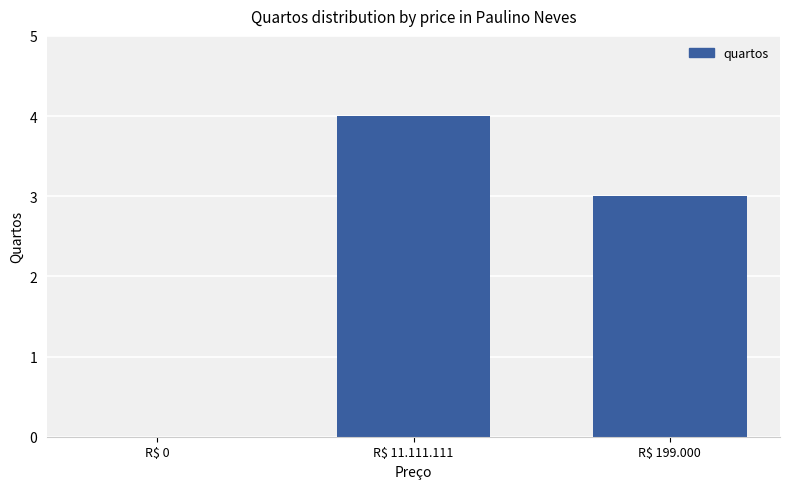

Where does the data first go above 3?

R$ 11.111.111